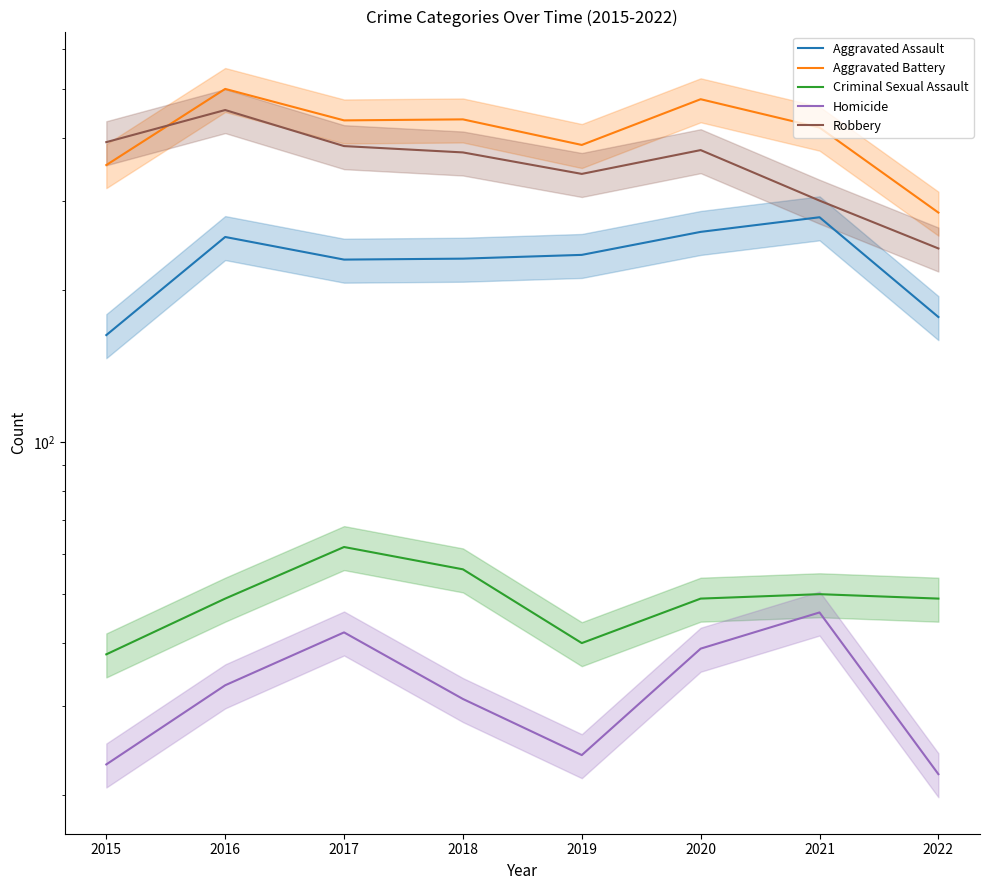

At which category does the chart reach its minimum across all series?

2022